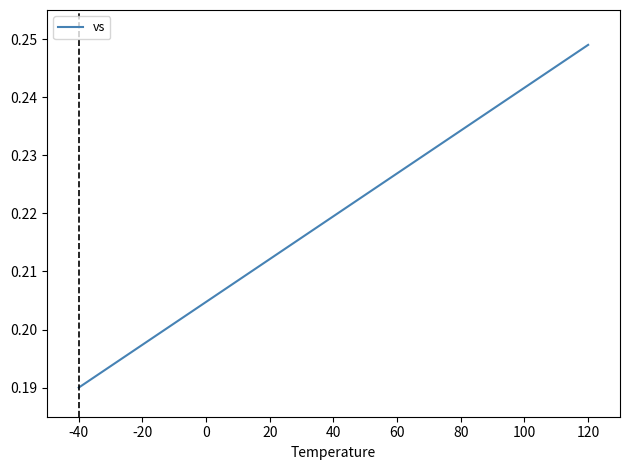

What is the value of the 17th point from the left?

0.2